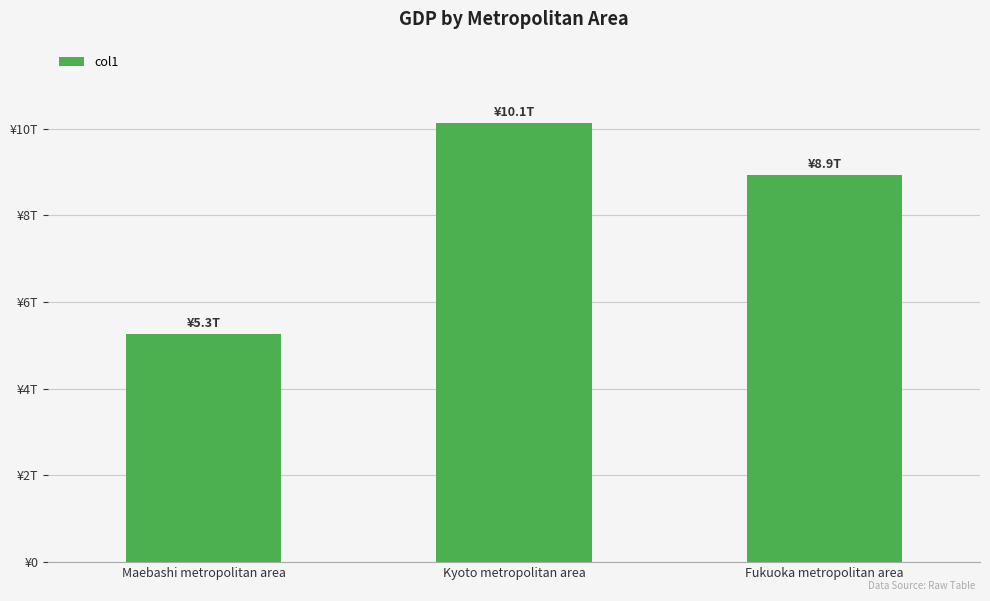

Is it true that the value at Fukuoka metropolitan area is 8922317104000?

True